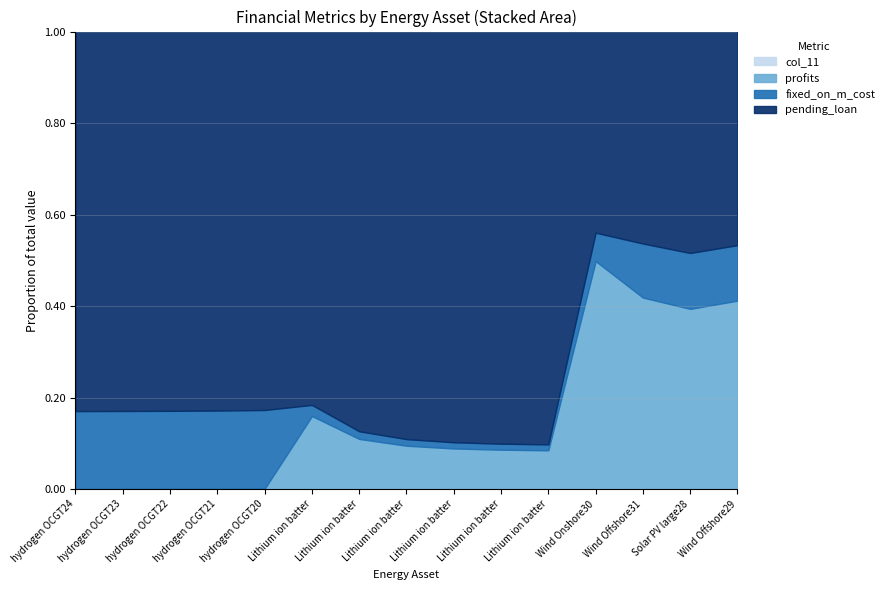

The col_11 series shows 64290.4 at Lithium ion battery32. True or false?

True